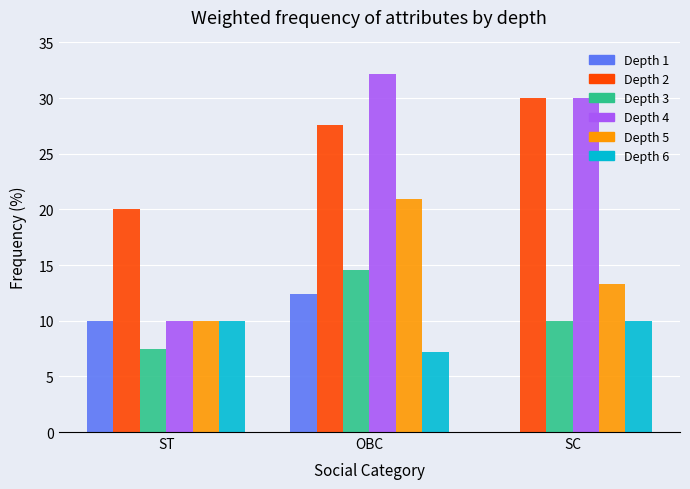

Count the number of categories in the chart.

3